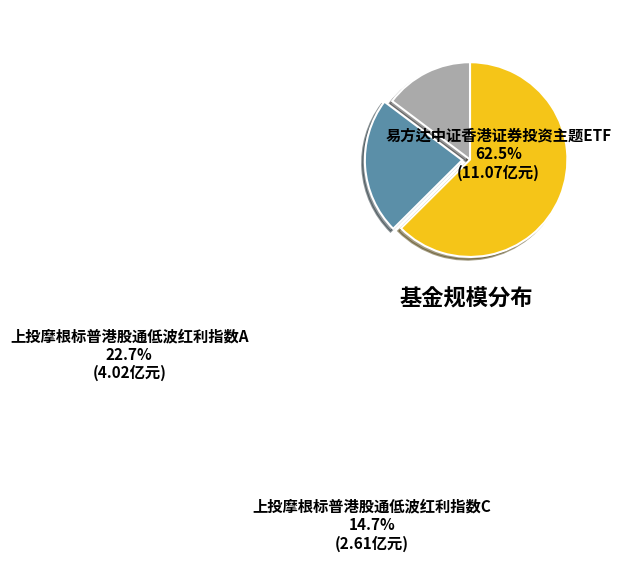

Is the sum of 易方达中证香港证券投资主题ETF and 上投摩根标普港股通低波红利指数C greater than half?

Yes